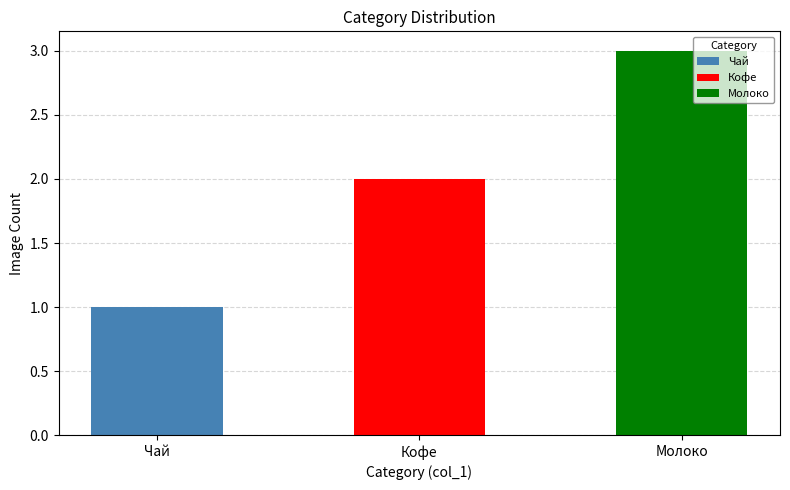

What is the change in value from Чай to Кофе?

+1